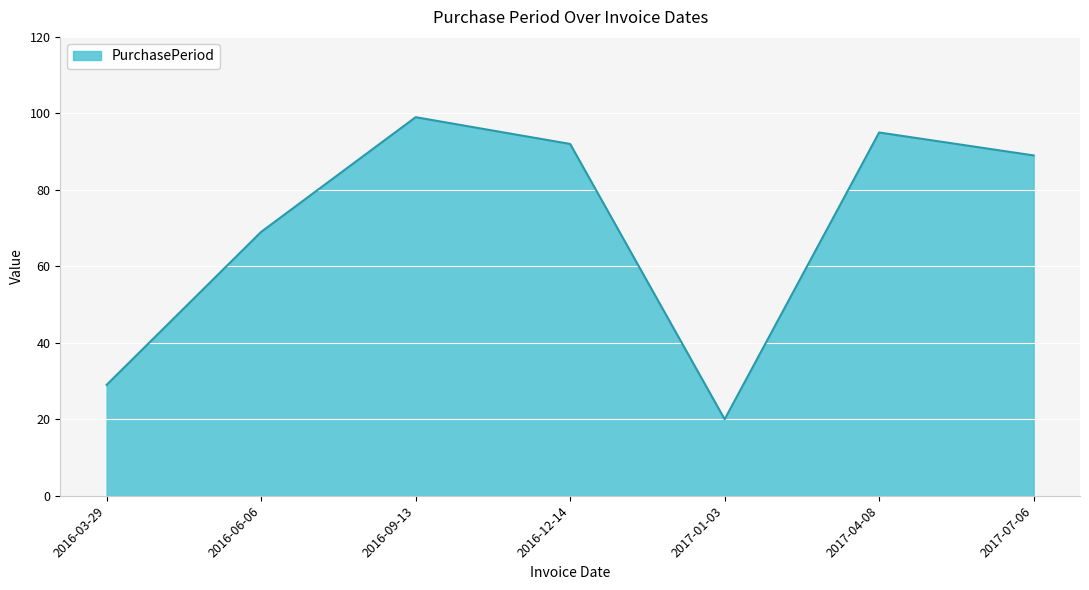

At which category does the data reach its first local valley?

2017-01-03